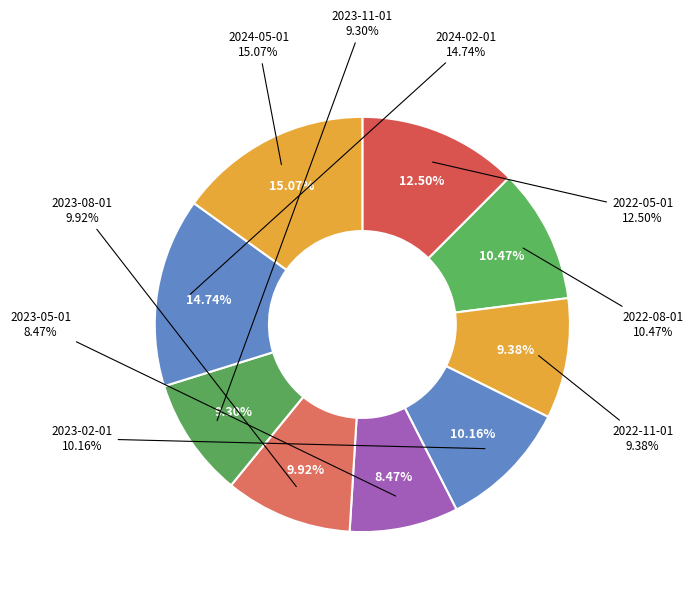

Is it true that 2023-08-01 is 24% of the pie?

False